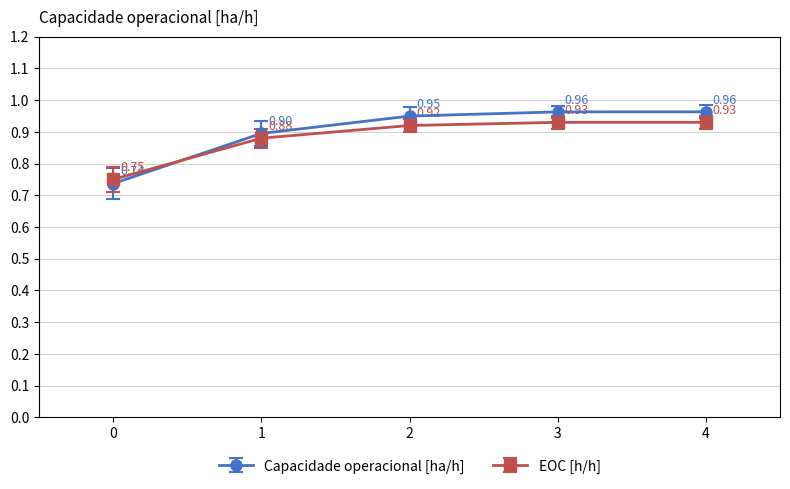

Does the chart have visible grid lines?

Yes